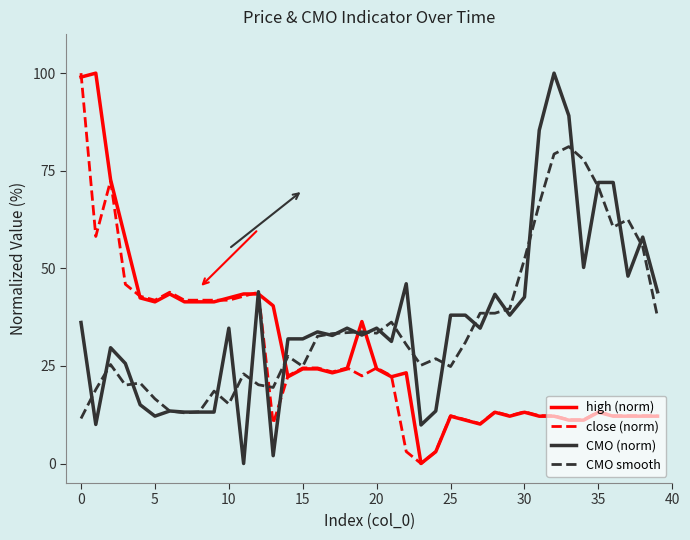

Which series ends up on top after the final intersection of CMO (norm) and close (norm)?

CMO (norm)